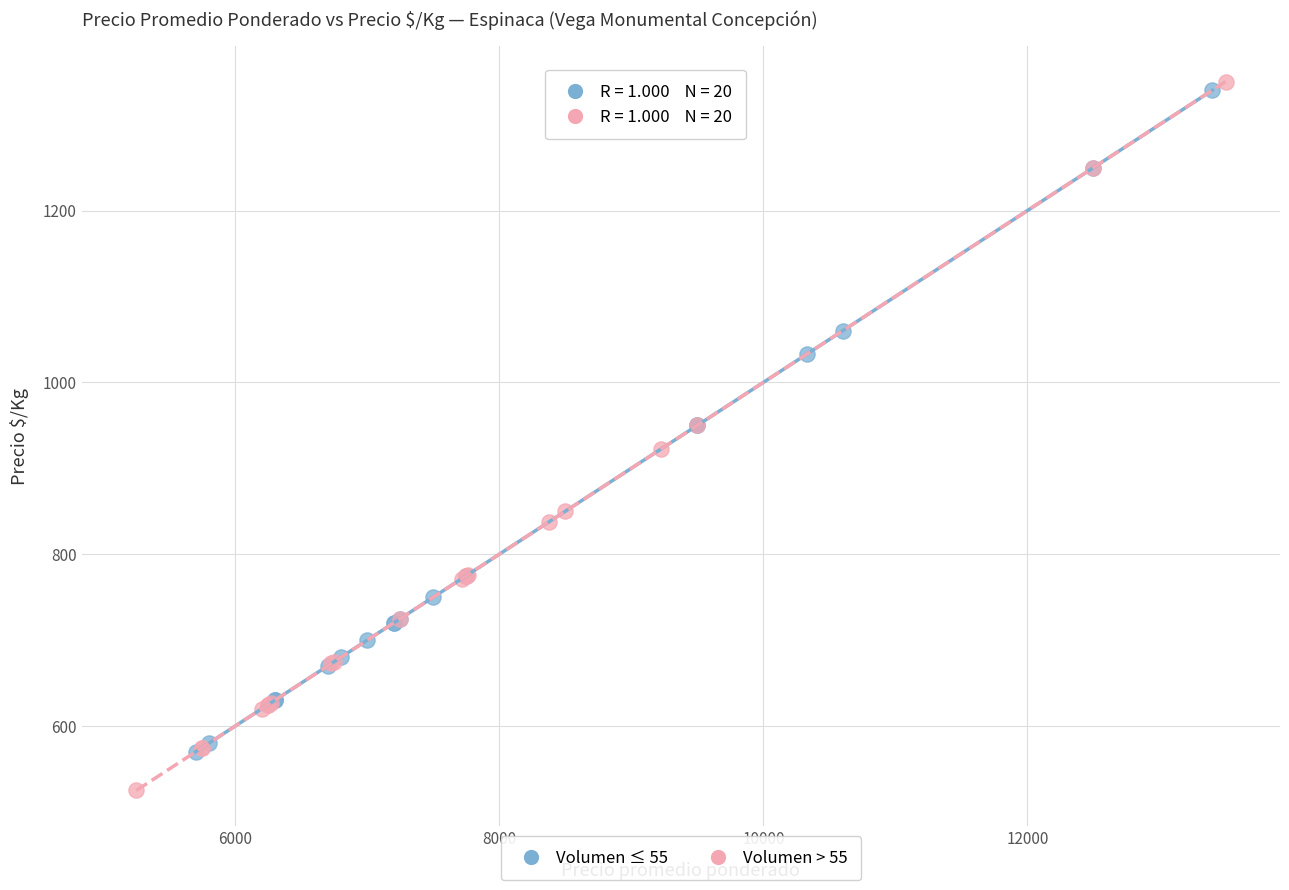

Which series reaches the minimum Y coordinate?

Volumen > 55